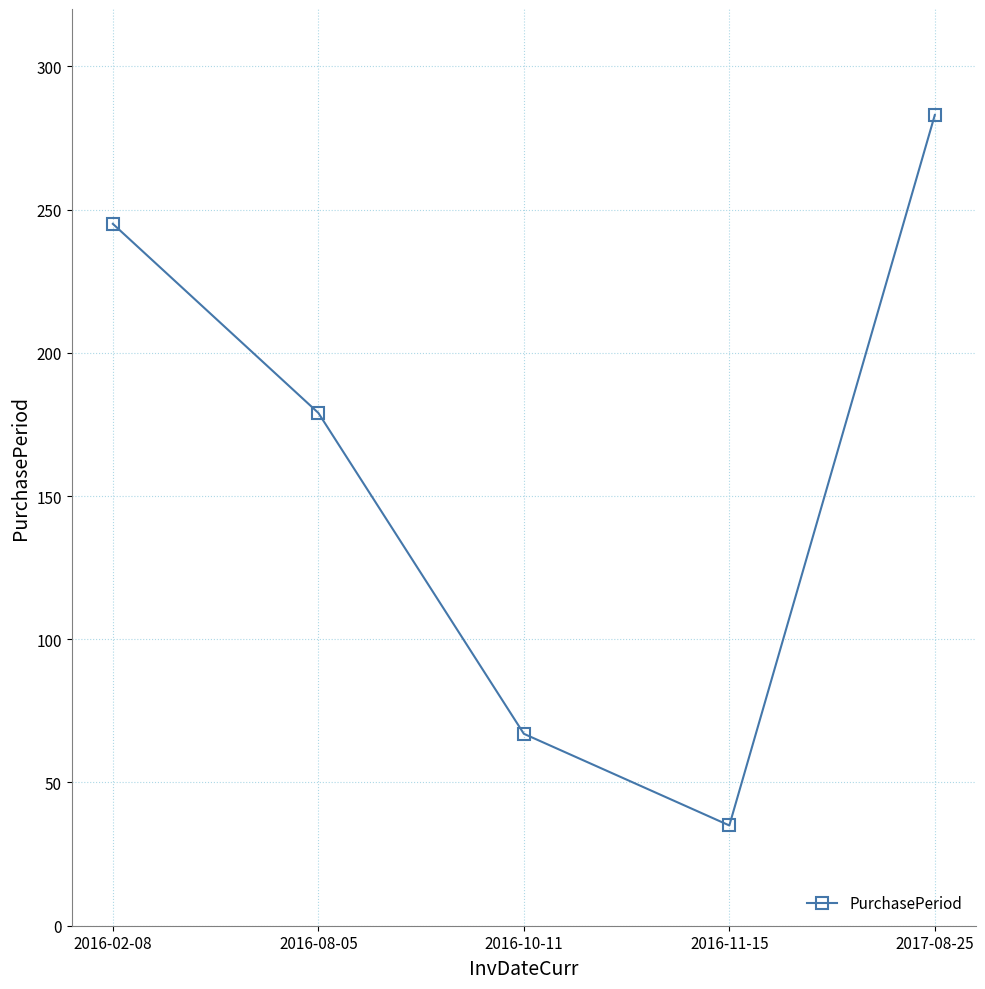

What is the average value?

162